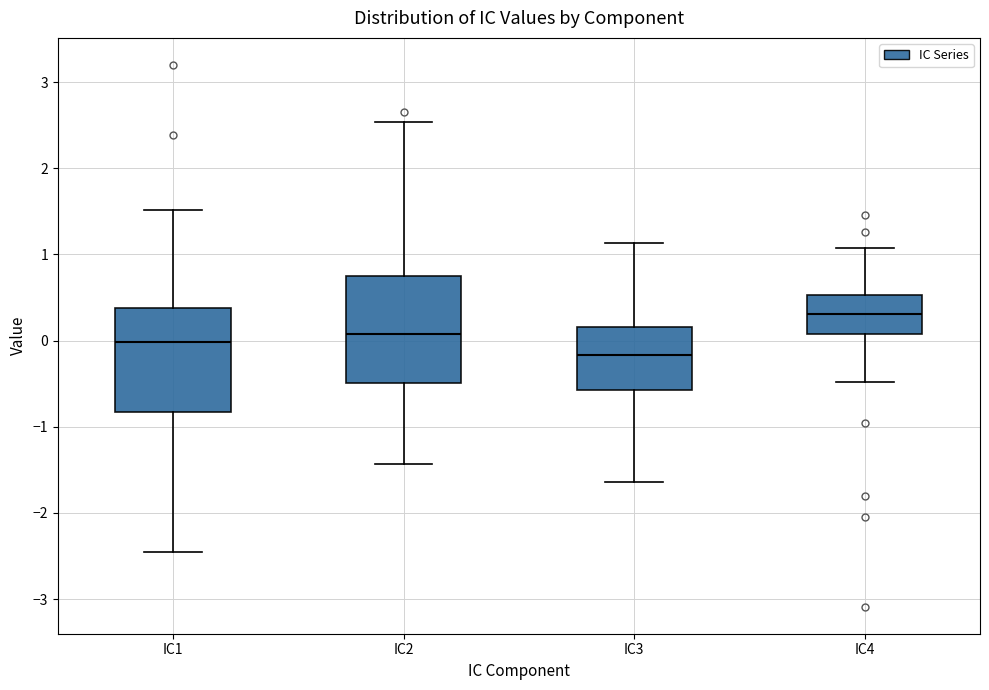

Reading left to right, read every box against the y-axis: the position of its median line, the range the box covers, and the ends of its whiskers. The values are not printed on the chart, so give them approximately, as read against the axis.

IC1: median 0.0, box -0.8 to 0.4, whiskers -2.4 to 1.5
IC2: median 0.1, box -0.5 to 0.8, whiskers -1.4 to 2.5
IC3: median -0.2, box -0.6 to 0.2, whiskers -1.6 to 1.1
IC4: median 0.3, box 0.1 to 0.5, whiskers -0.5 to 1.1